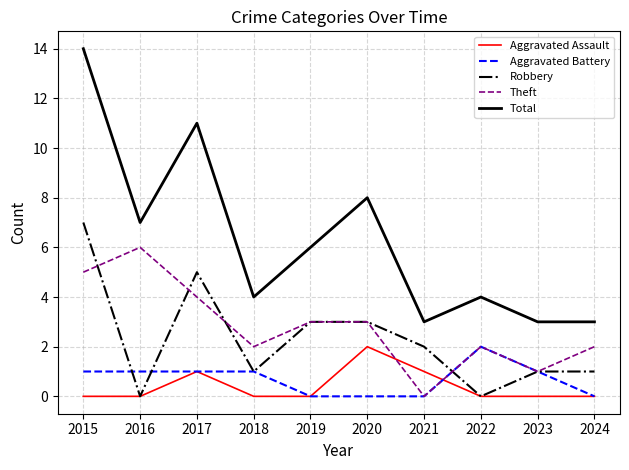

Which series has the widest spread of values?

Total